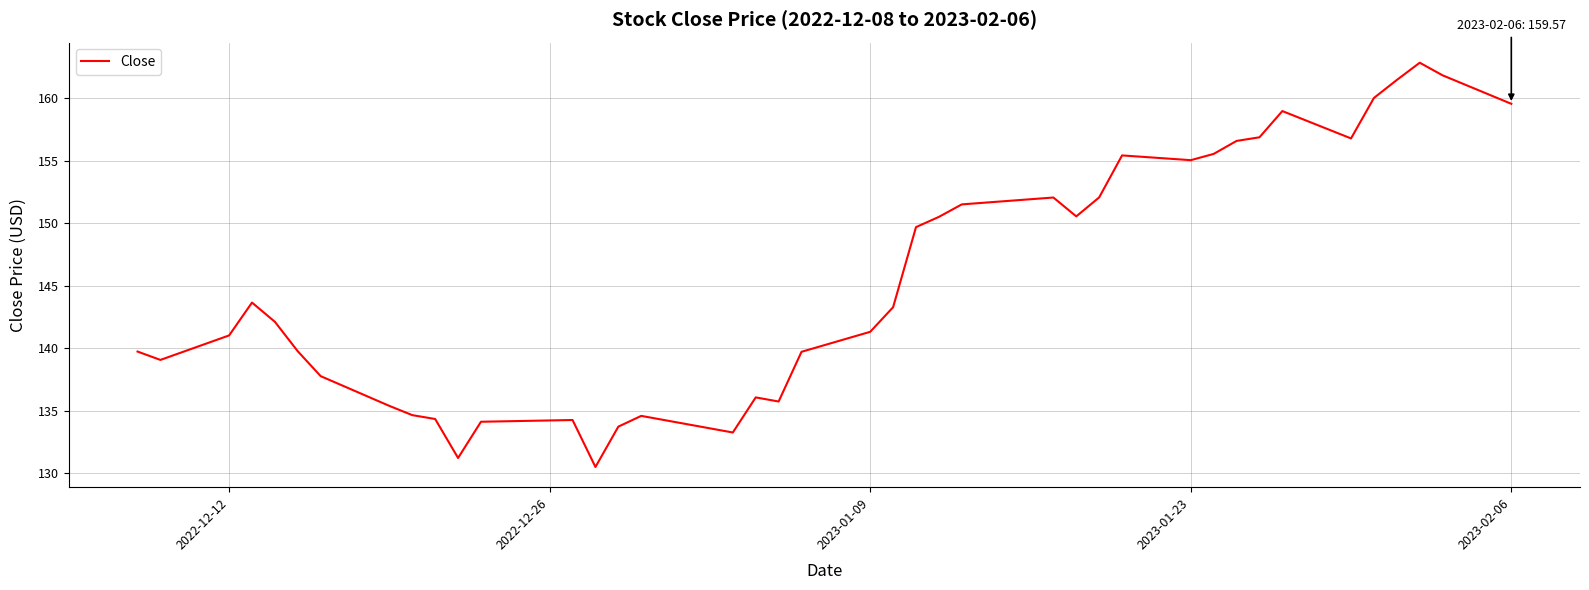

What is the maximum value shown in the chart?

162.9